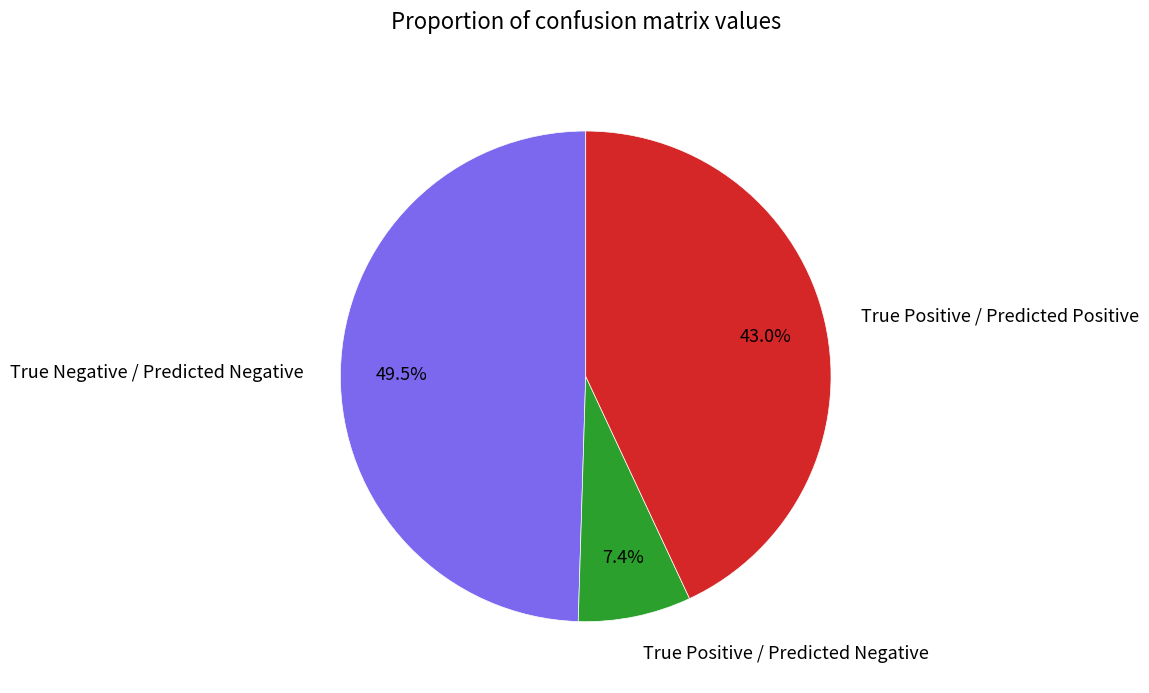

Count the number of slices in the pie.

3